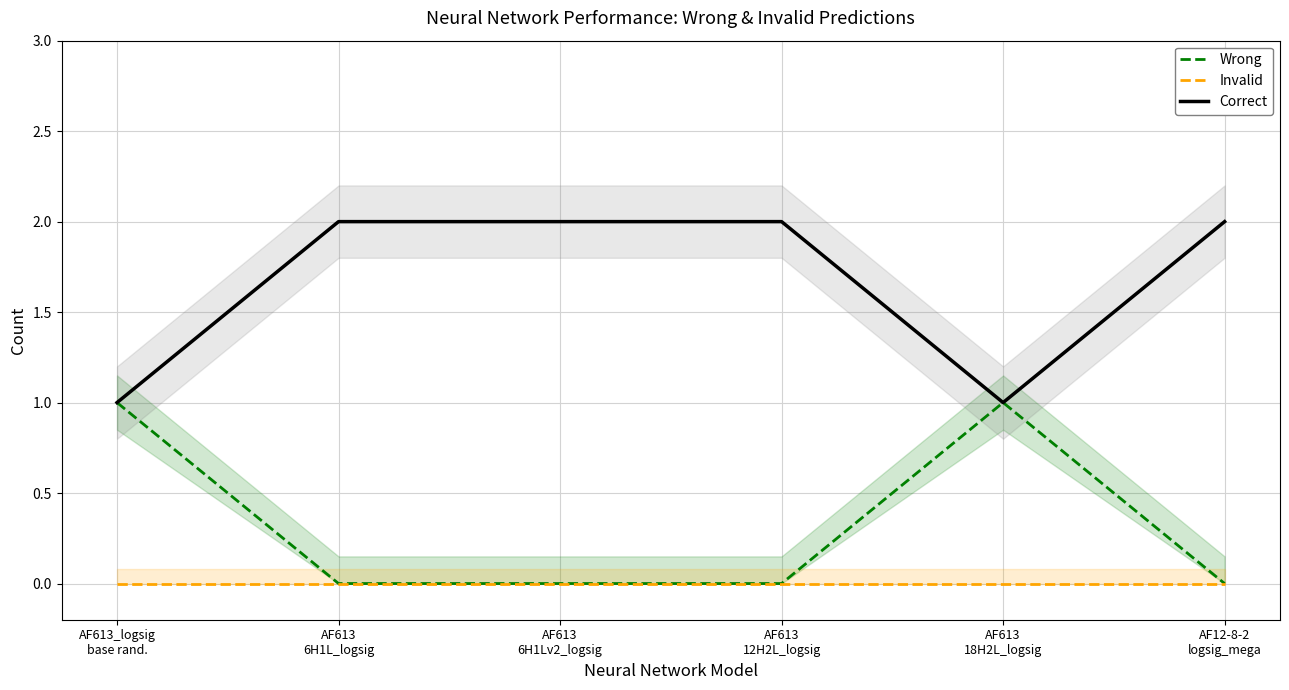

What is the total value across all series at AF613_logsig
base rand.?

2